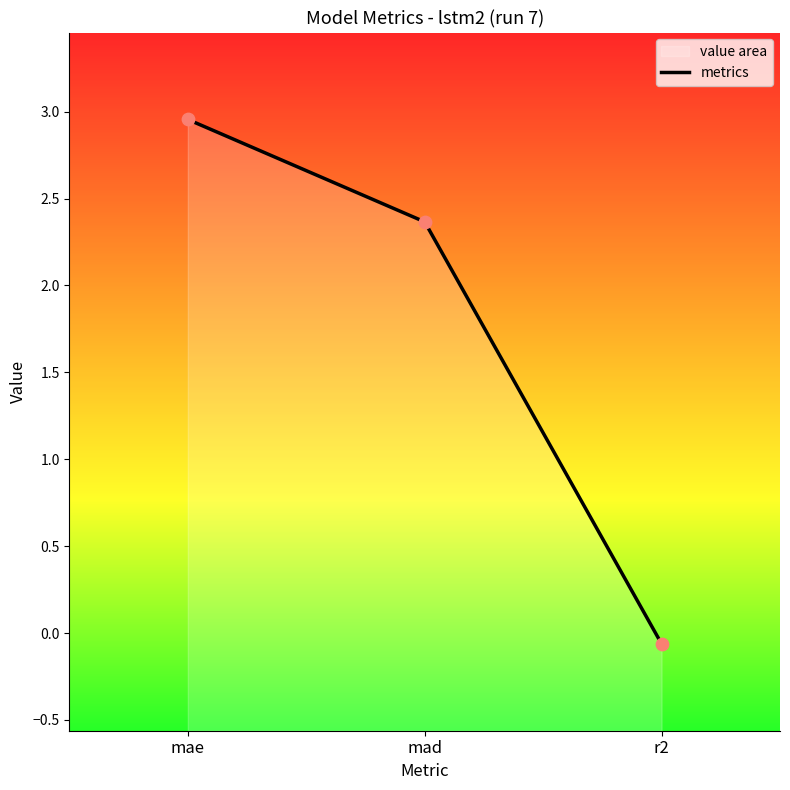

What is the change in value from mae to mad?

-0.6